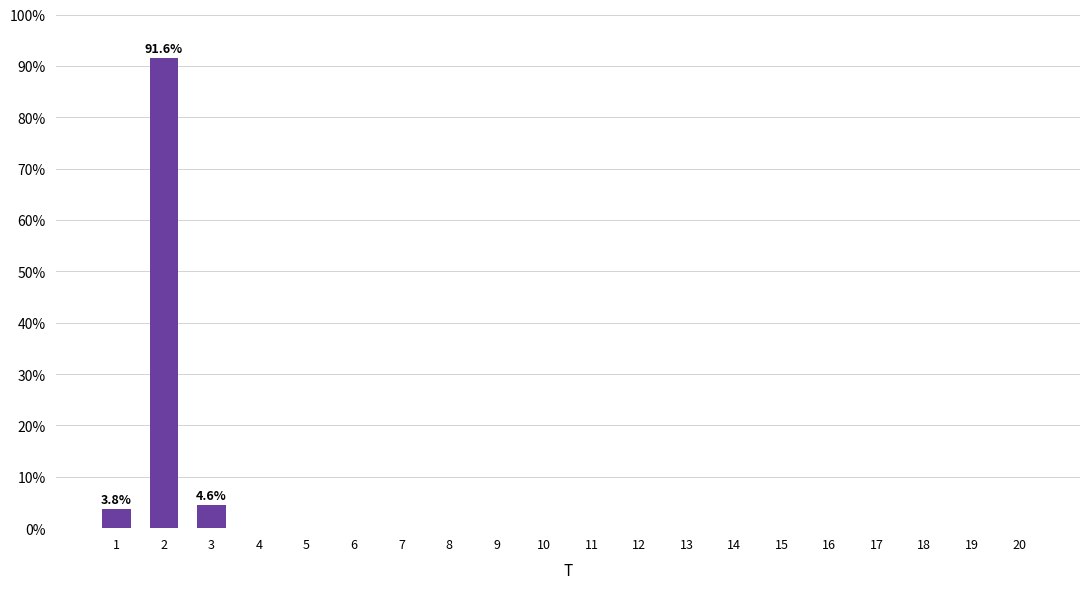

Reading left to right, transcribe all the data shown in this chart.

3.8	91.6	4.6	0.0	0.0	0.0	0.0	0.0	0.0	0.0	0.0	0.0	0.0	0.0	0.0	0.0	0.0	0.0	0.0	0.0